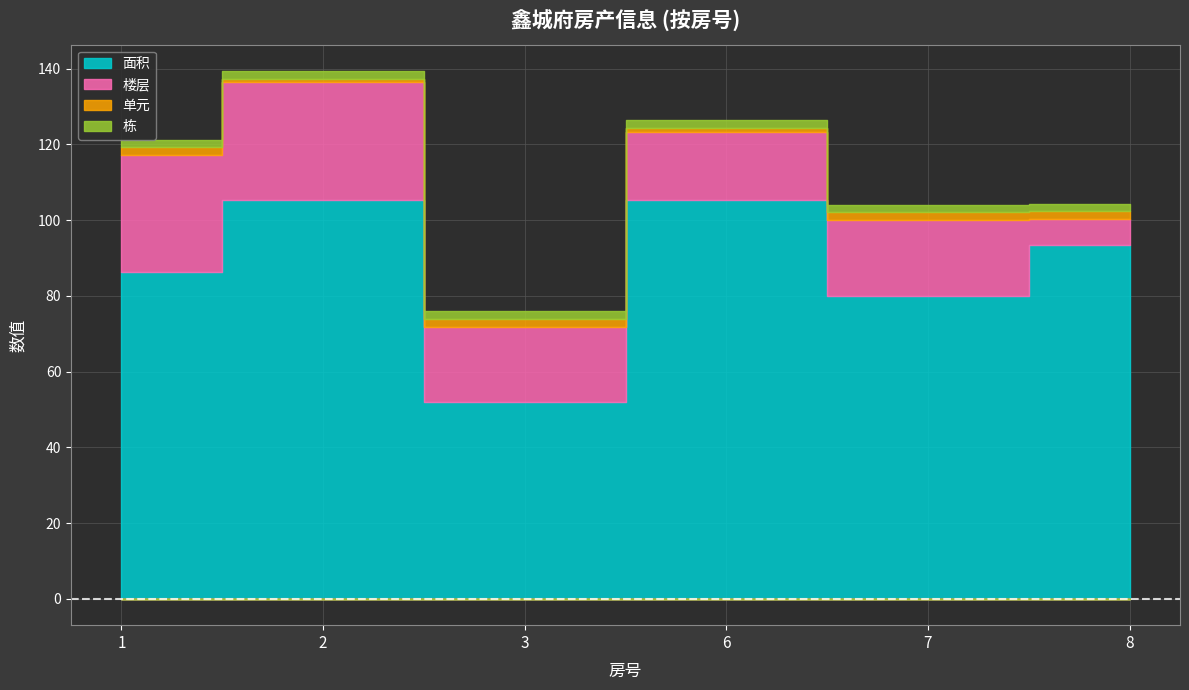

Between 8 and 2, which is larger?

2